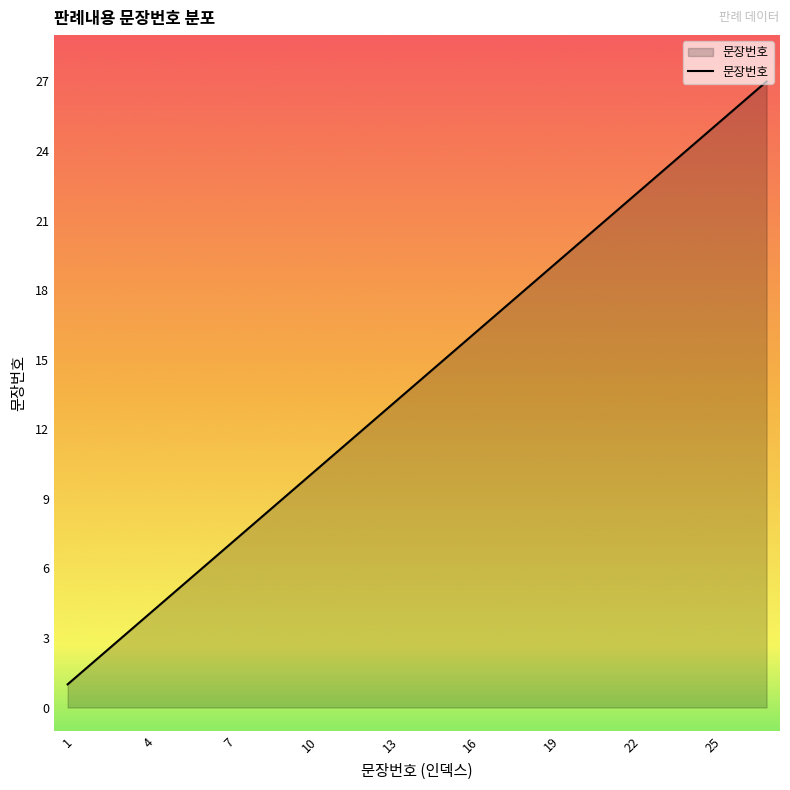

What is the greatest value displayed?

27